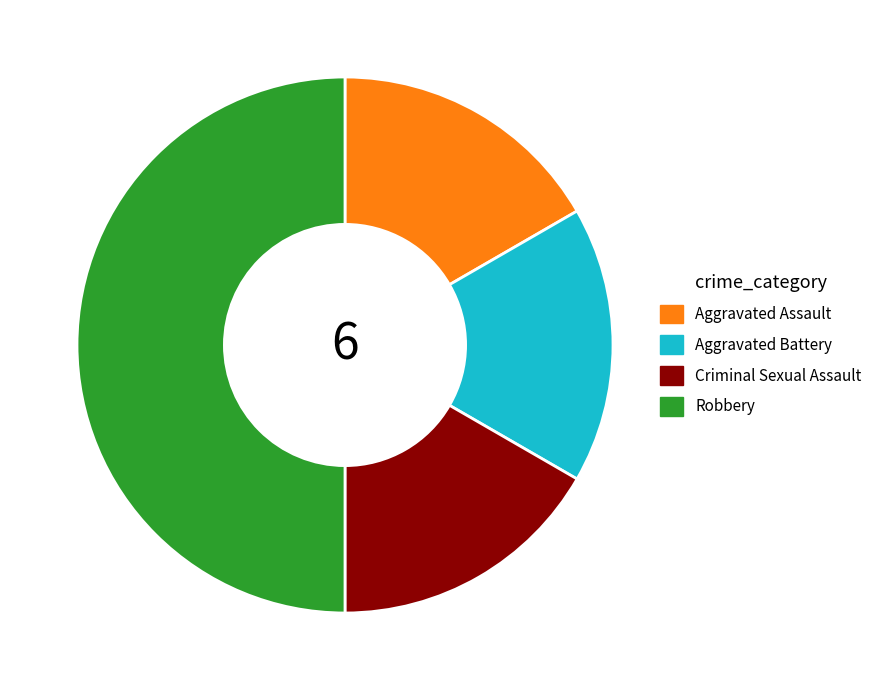

Does Aggravated Assault account for over 50% of the chart?

No